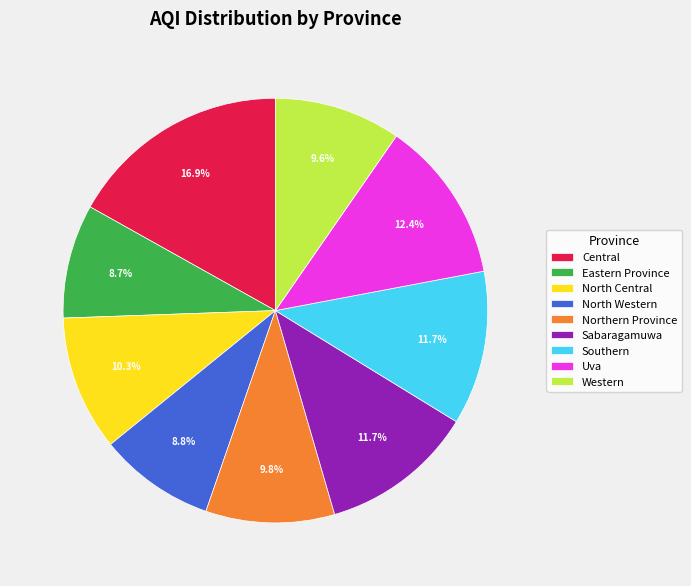

To the nearest percent, what portion does Uva represent?

12%